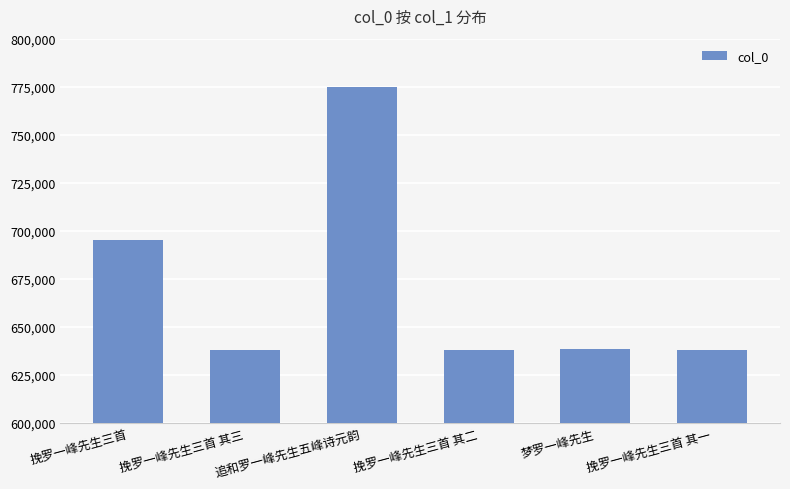

What value does the data have at 梦罗一峰先生?

638566